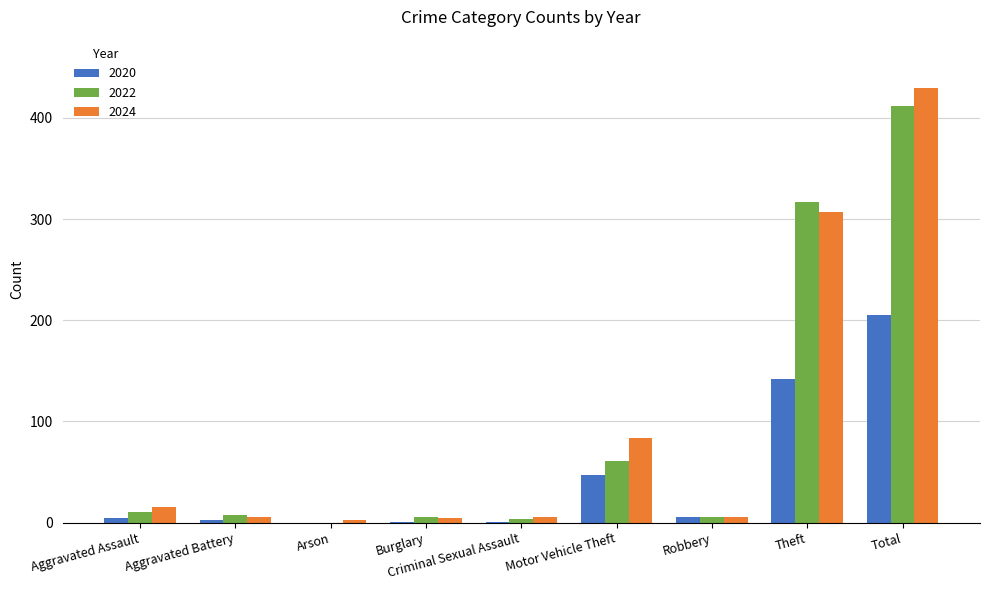

Where is 2020 nearest to the value 102?

Theft